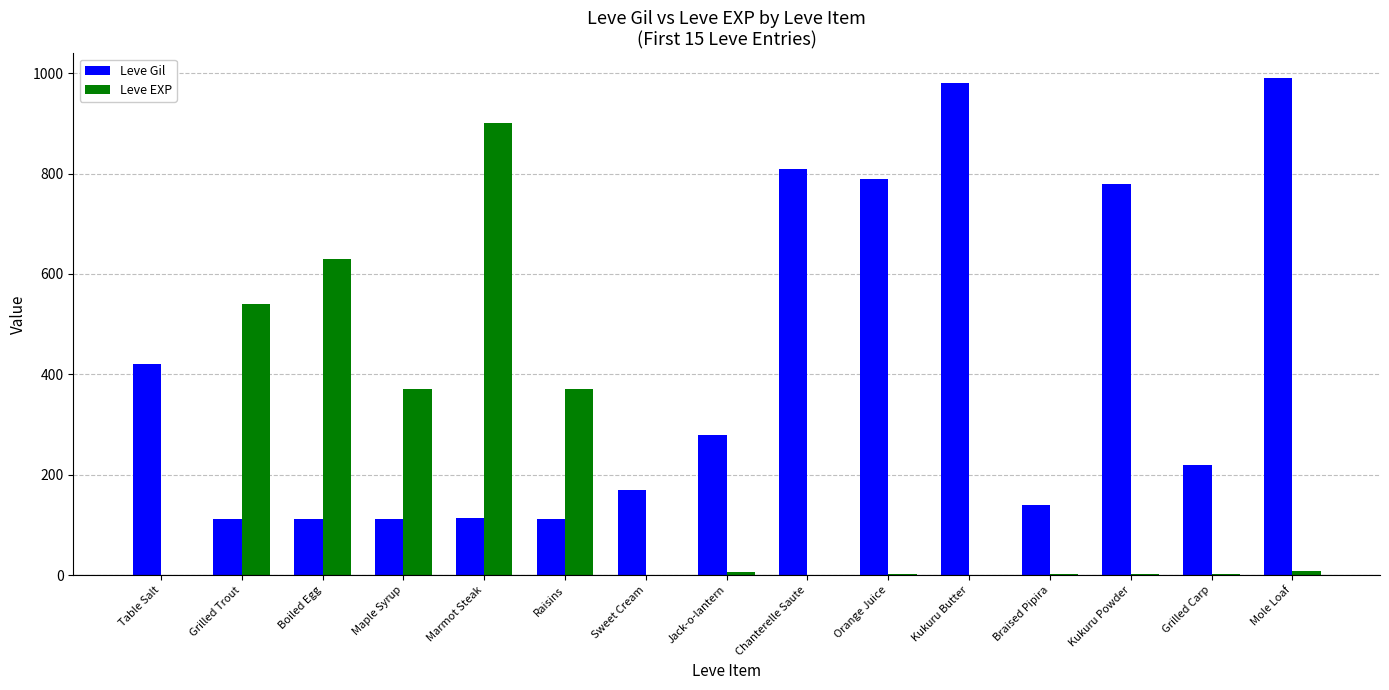

Is the value of Leve EXP at Maple Syrup greater than the value of Leve Gil at Maple Syrup?

Yes